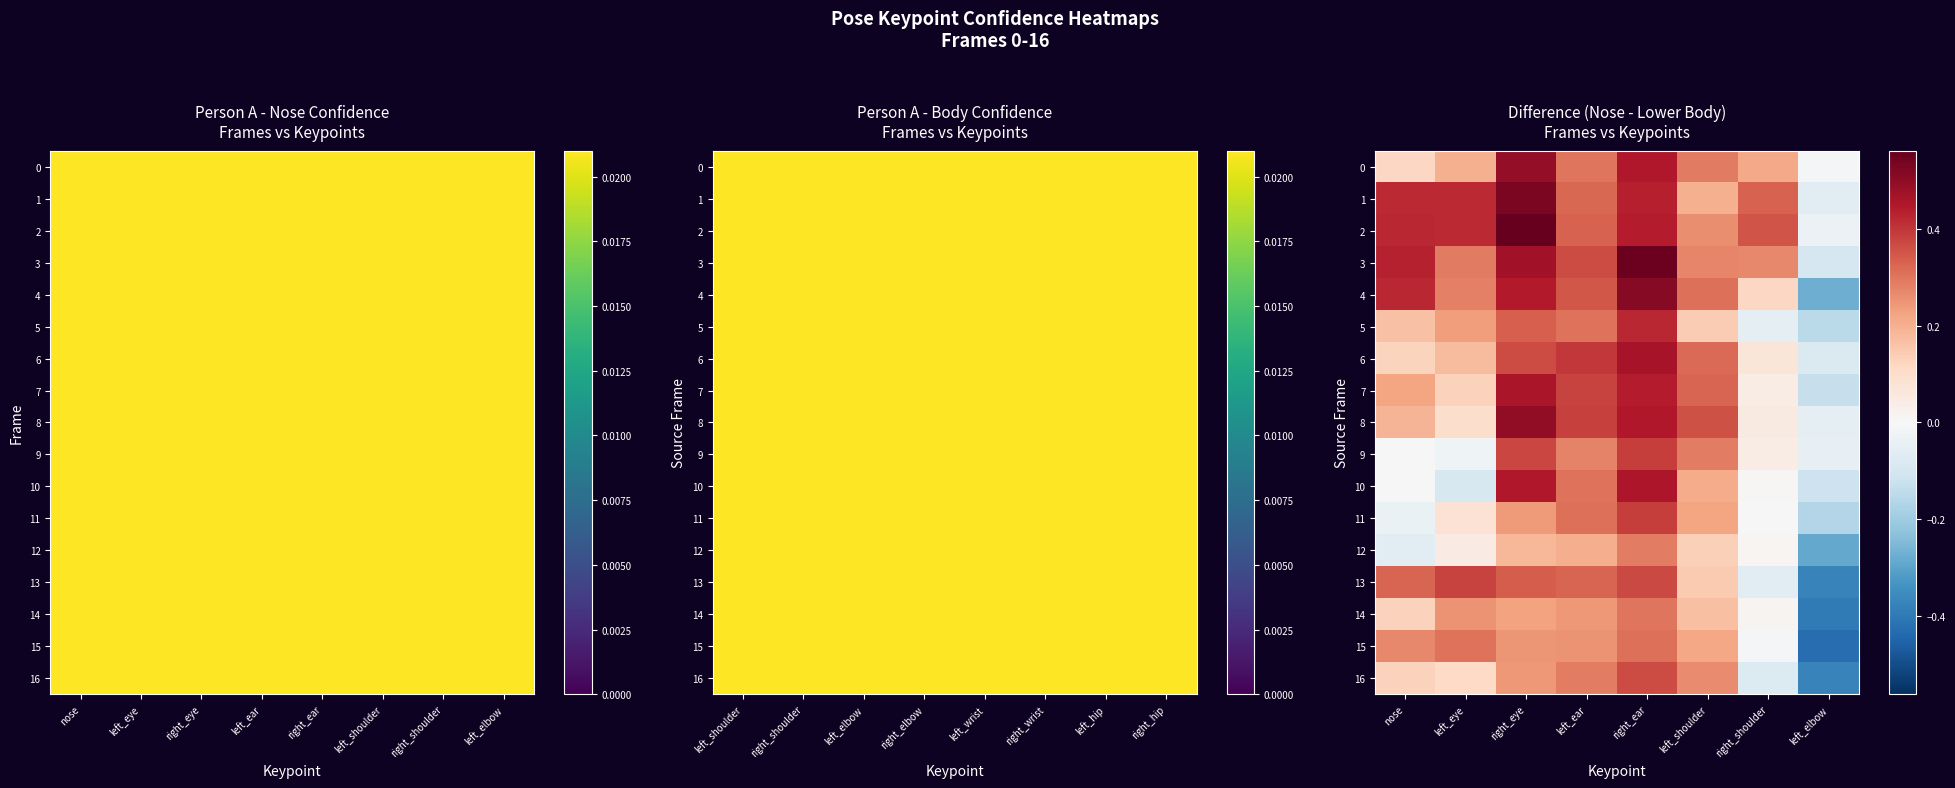

Where does the 4 series first go above 0?

nose